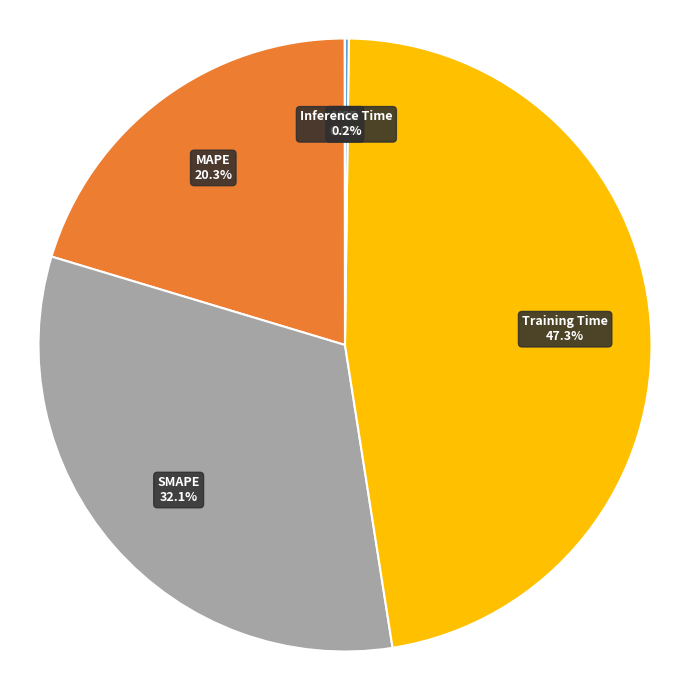

Does any single category account for the majority?

No